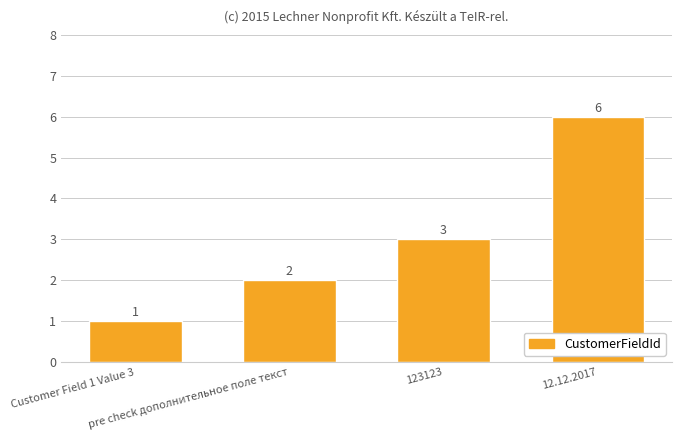

Rank the categories by value from highest to lowest.

12.12.2017, 123123, pre check дополнительное поле текст, Customer Field 1 Value 3